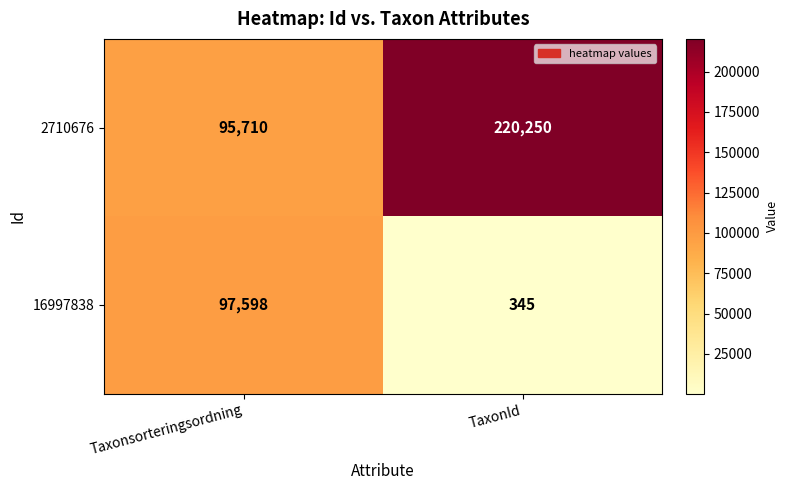

What is the smallest value displayed?

345